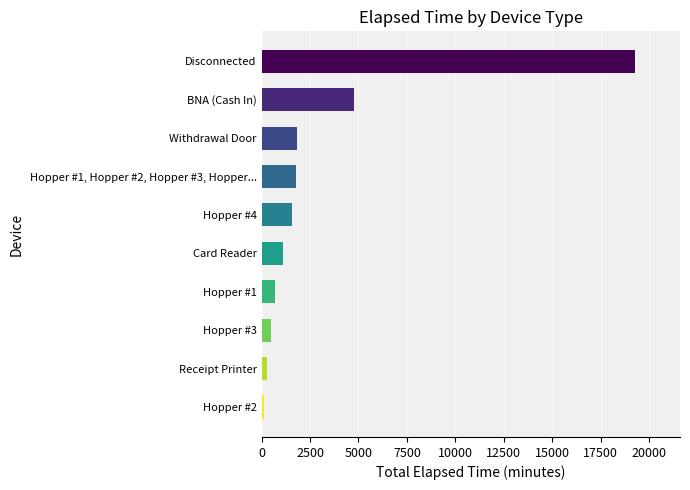

List the labels in order of value, largest first.

Disconnected, BNA (Cash In), Withdrawal Door, Hopper #1, Hopper #2, Hopper #3, Hopper..., Hopper #4, Card Reader, Hopper #1, Hopper #3, Receipt Printer, Hopper #2